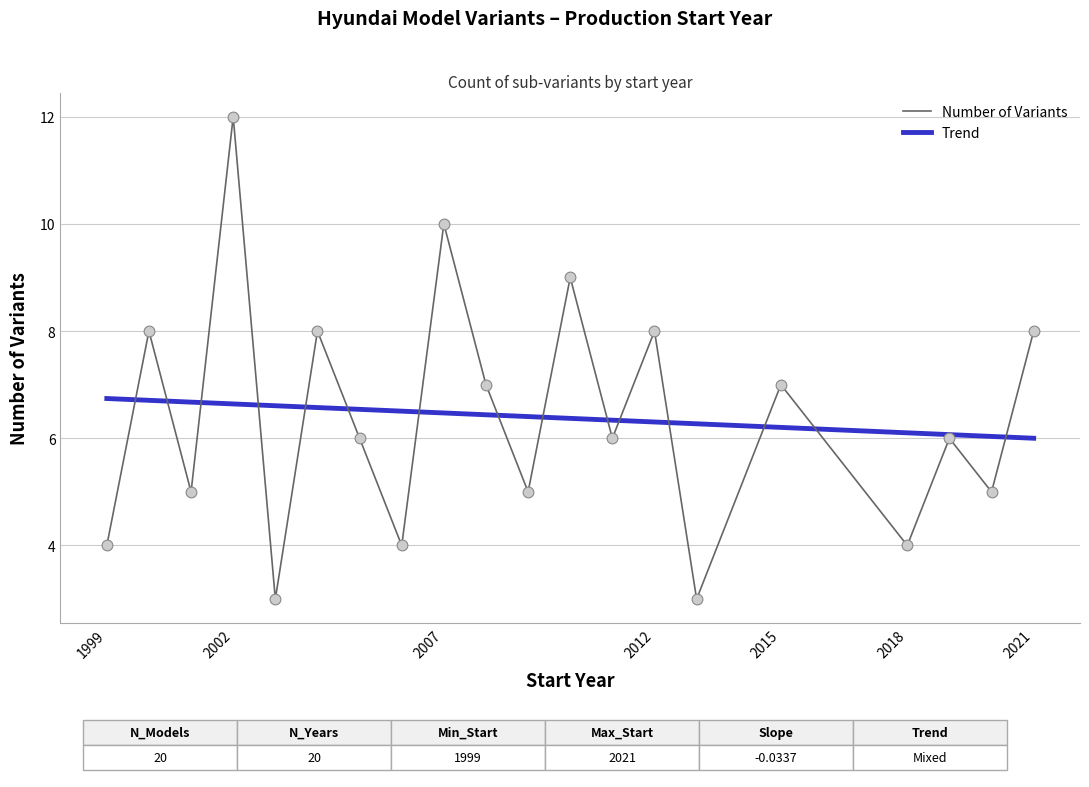

Which series has the largest range (max minus min)?

Number of Variants